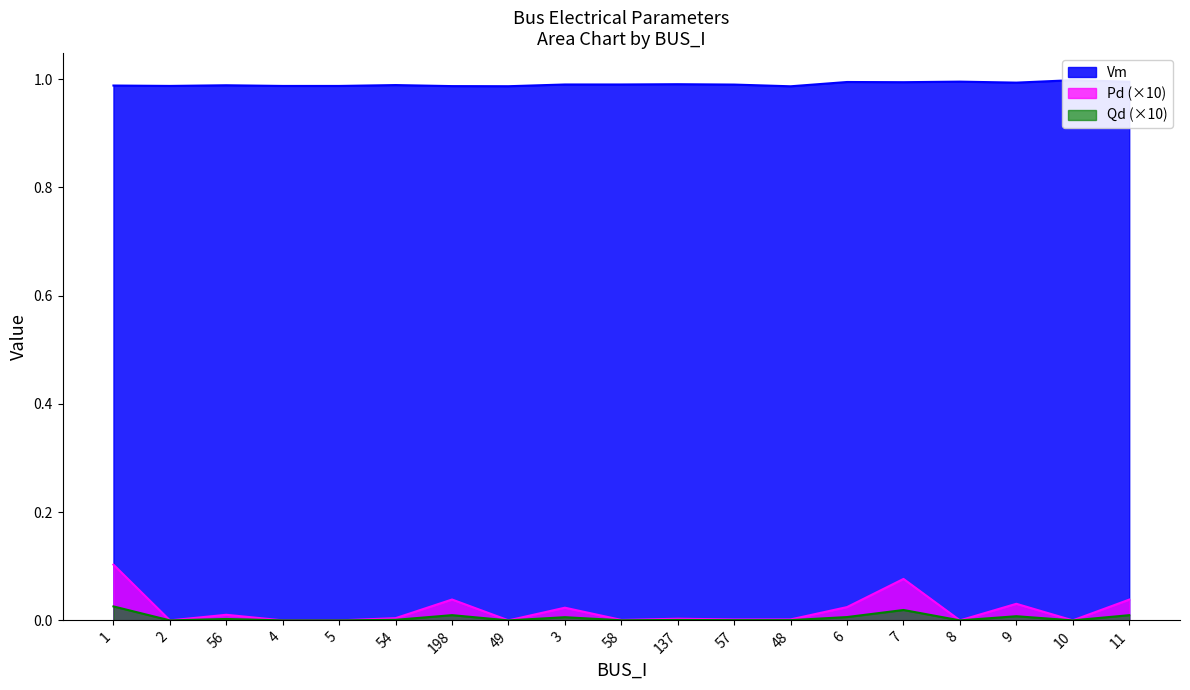

What is the sum of all Qd values?

0.1